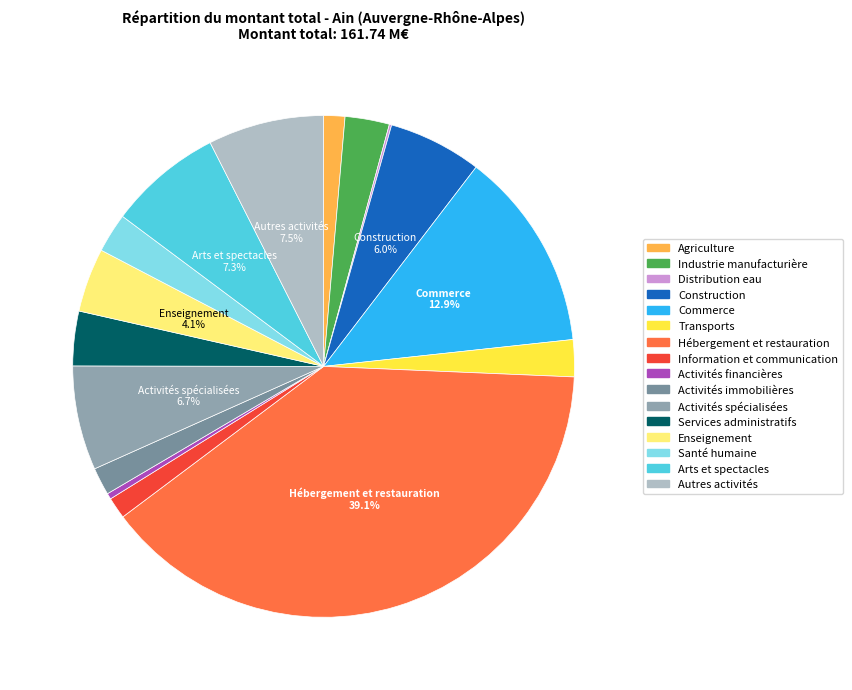

What is the total percentage of Distribution eau and Hébergement et restauration?

39.2%